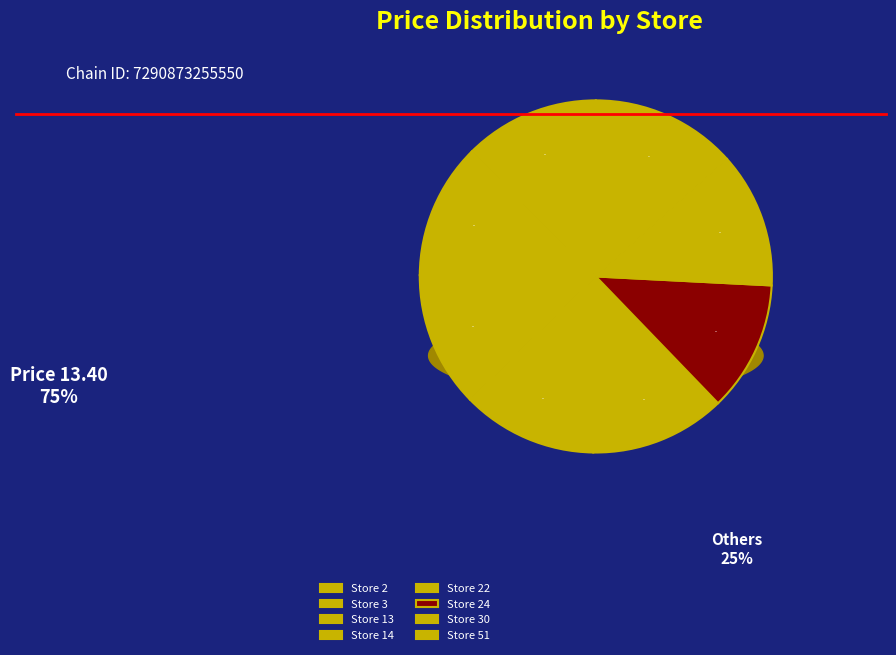

Is it true that Store 24 is 18% of the pie?

False